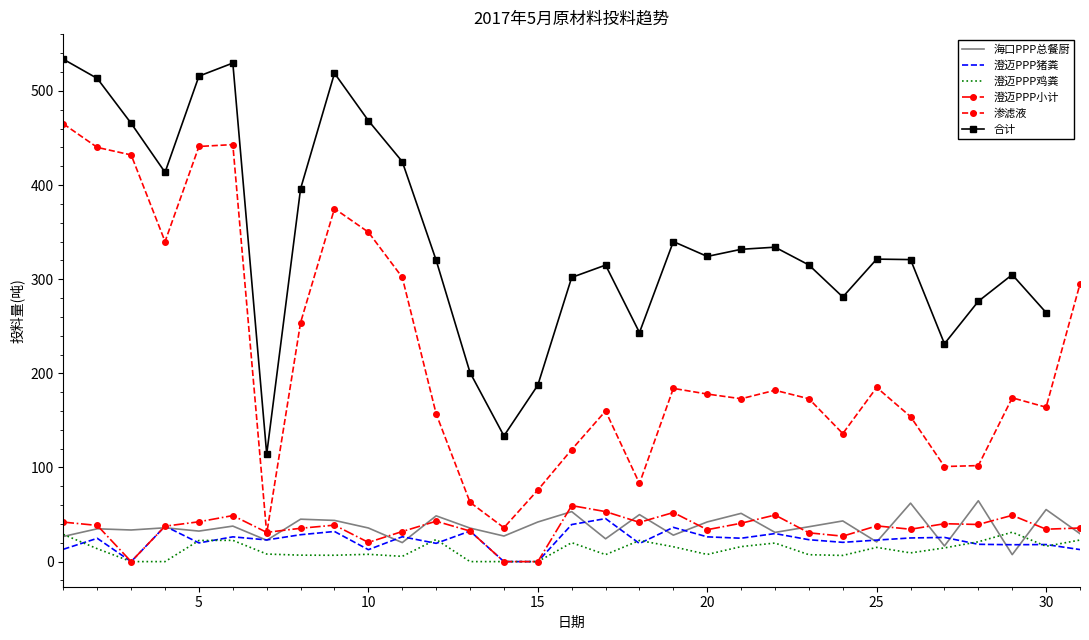

What is the maximum value for 澄迈PPP小计?

59.5